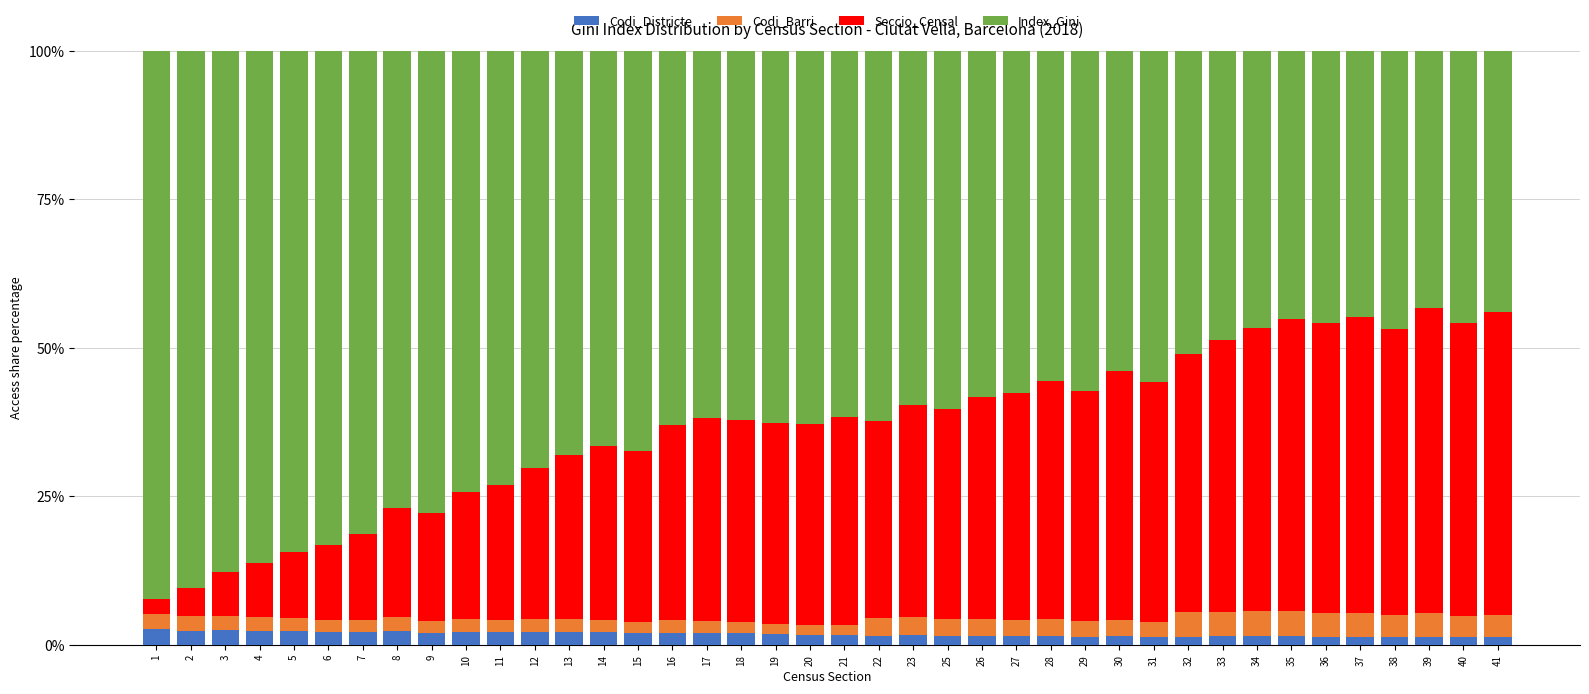

What is the highest value of the Codi_Districte series?

2.6